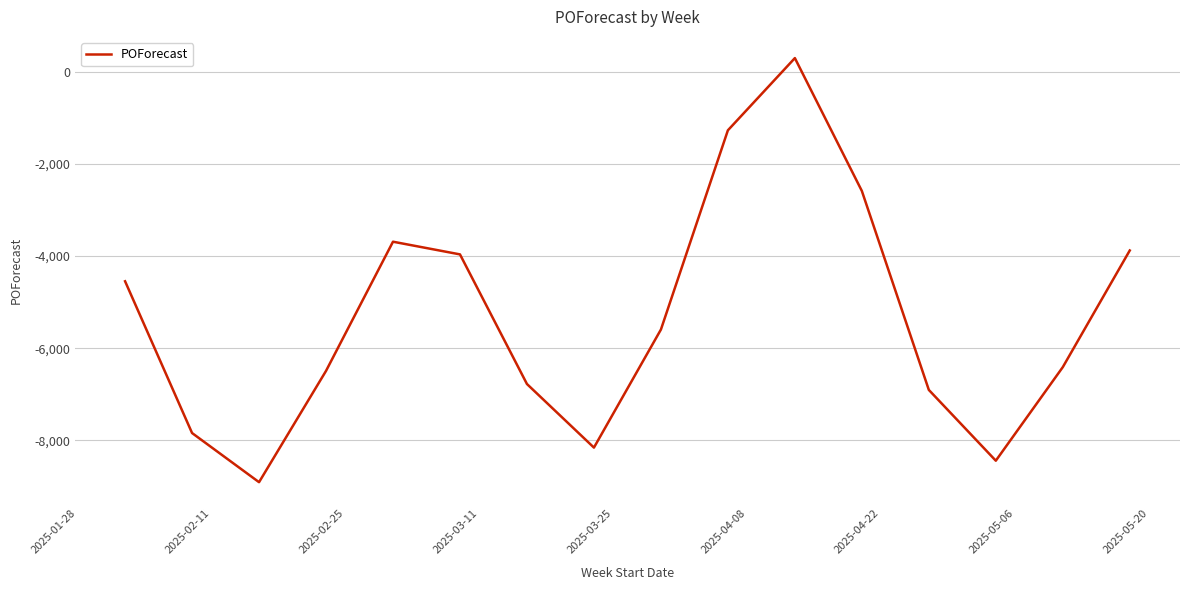

What is the smallest value displayed?

-8904